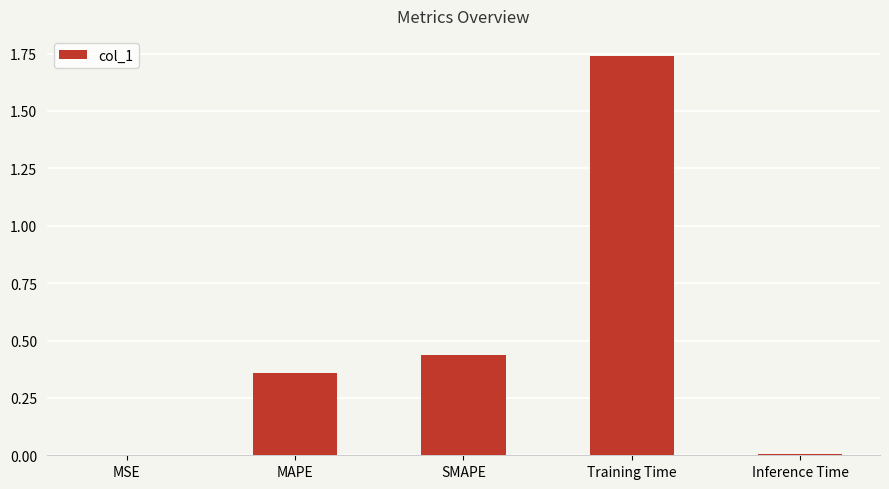

The chart shows a value of 0.0 at MSE. True or false?

True